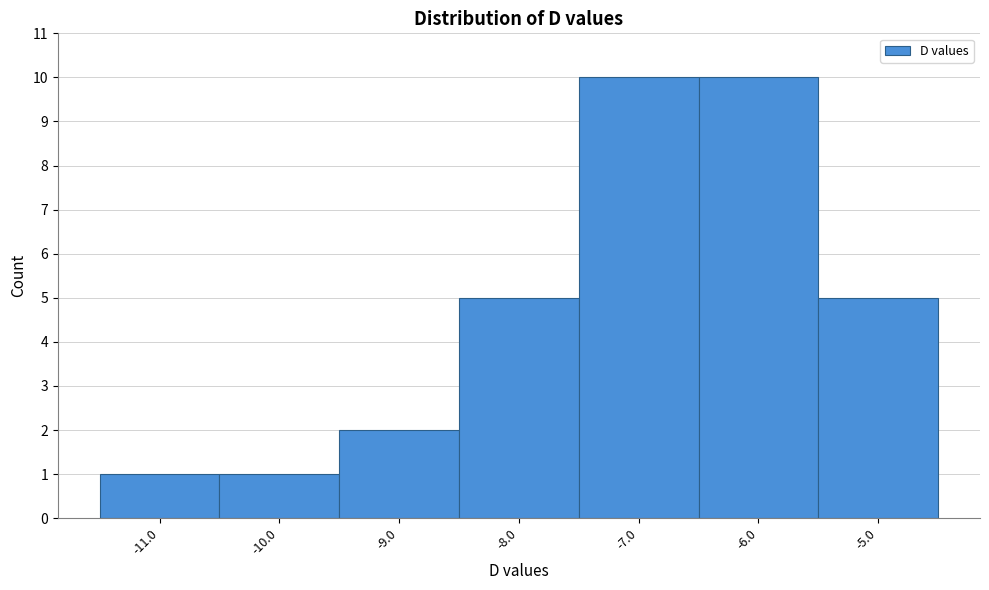

What is the height of the bar covering -7.5 to -6.5 on the x-axis? The values are not printed on the chart, so give them approximately, as read against the axis.

10